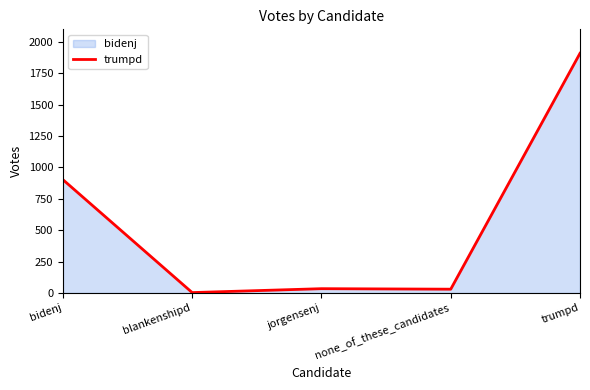

Is it true that the value at blankenshipd is 3?

True